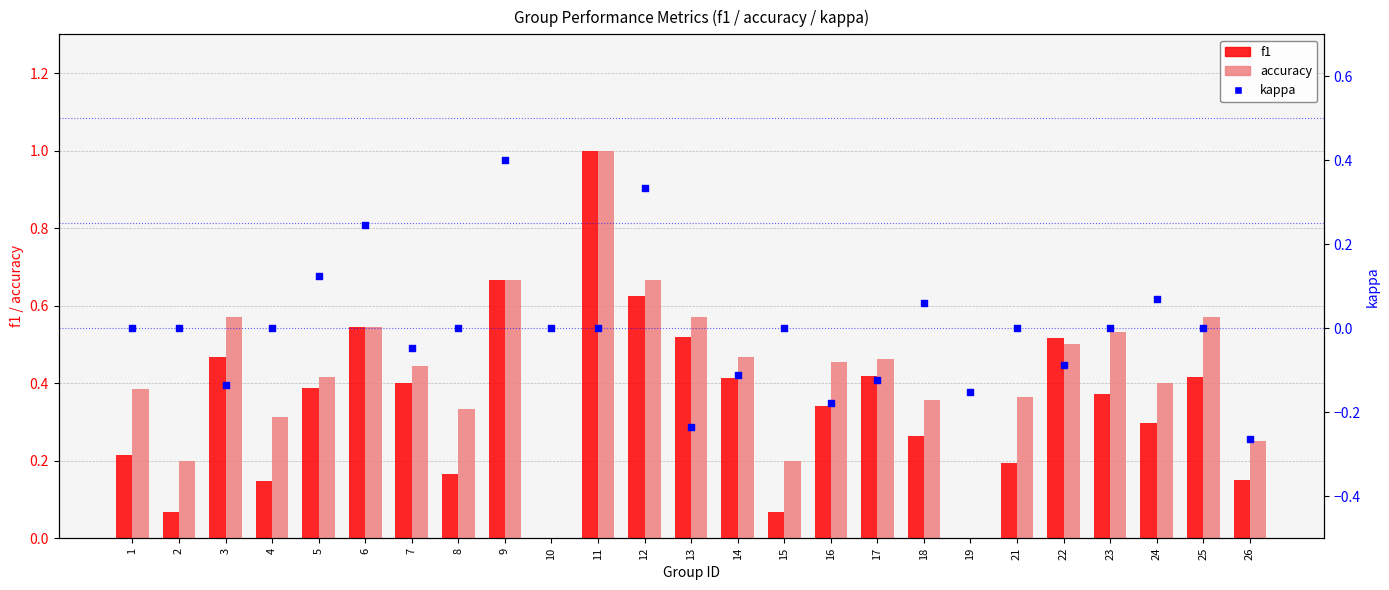

Which series contains the lowest Y value?

kappa